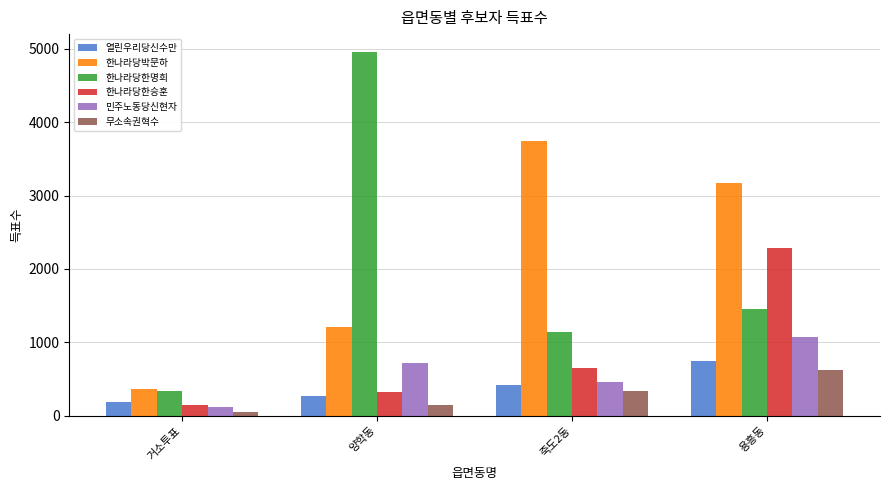

What is the smallest value displayed?

46